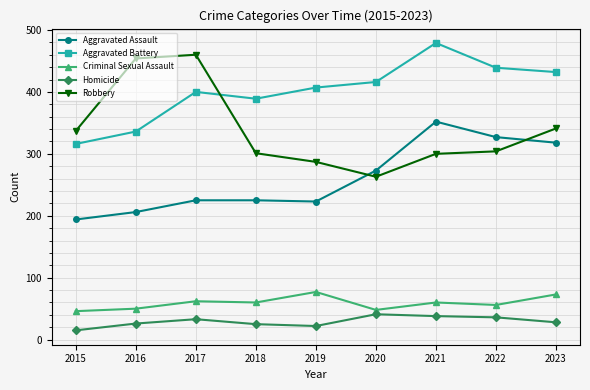

What is the maximum value for Aggravated Battery?

479